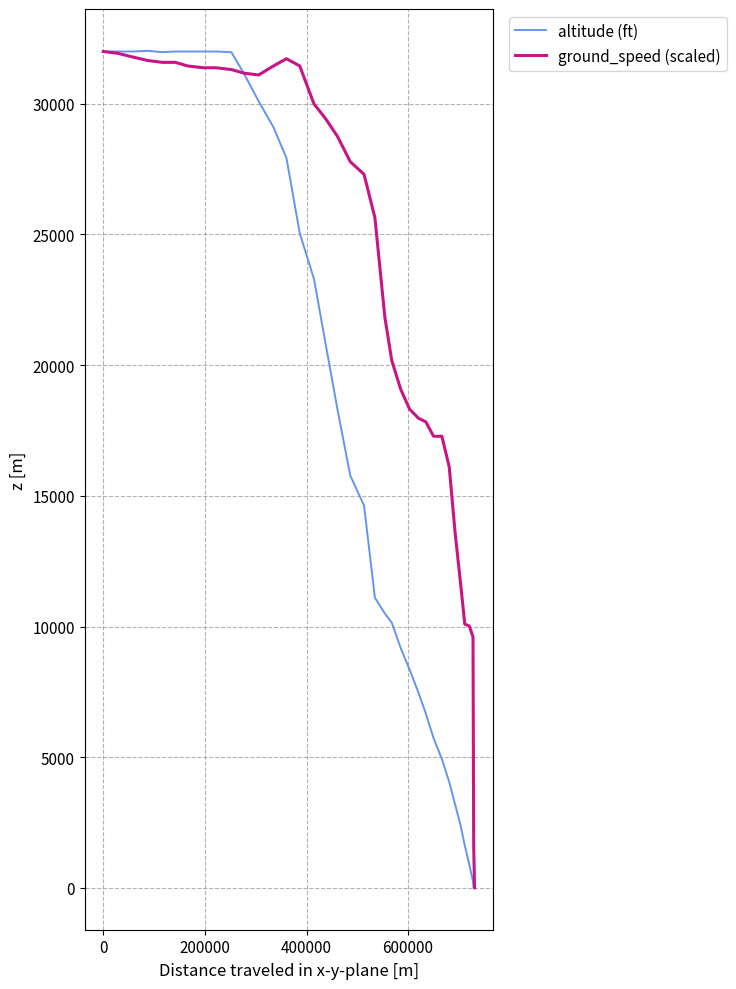

Reading right to left, list all the values displayed in this chart.

altitude (ft): 0.0	0.0	0.0	0.0	0.0	250.0	900.0	1625.0	2400.0	3175.0	4050.0	4925.0	5725.0	6675.0	7475.0	8350.0	9175.0	10150.0	10500.0	11100.0	14625.0	15775.0	18300.0	20875.0	23300.0	25050.0	27925.0	29100.0	30100.0	31150.0	31975.0	32000.0	32000.0	32000.0	32000.0	31975.0	32025.0	32000.0	32000.0	32000.0
ground_speed (scaled): 0.0	0.0	622.0	622.0	1520.5	9606.9	10021.6	10090.7	11680.3	13546.4	16103.7	17278.6	17278.6	17831.5	17969.8	18315.3	19075.6	20181.4	21840.2	25641.5	27300.2	27784.0	28751.6	29442.8	29995.7	31447.1	31723.5	31447.1	31101.5	31170.6	31308.9	31378.0	31378.0	31447.1	31585.3	31585.3	31654.4	31792.7	31930.9	32000.0